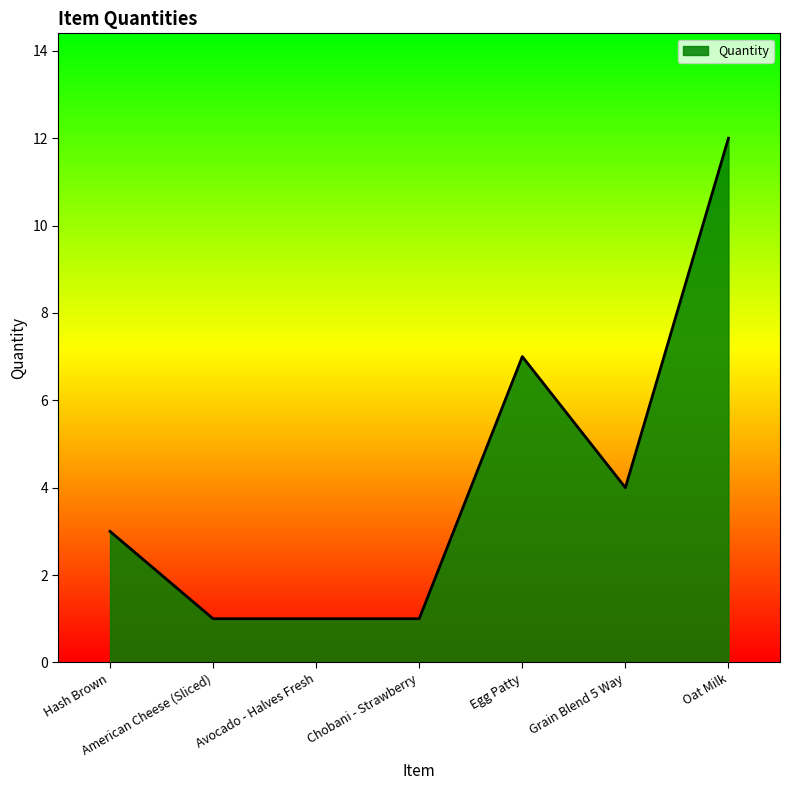

What is the average value?

4